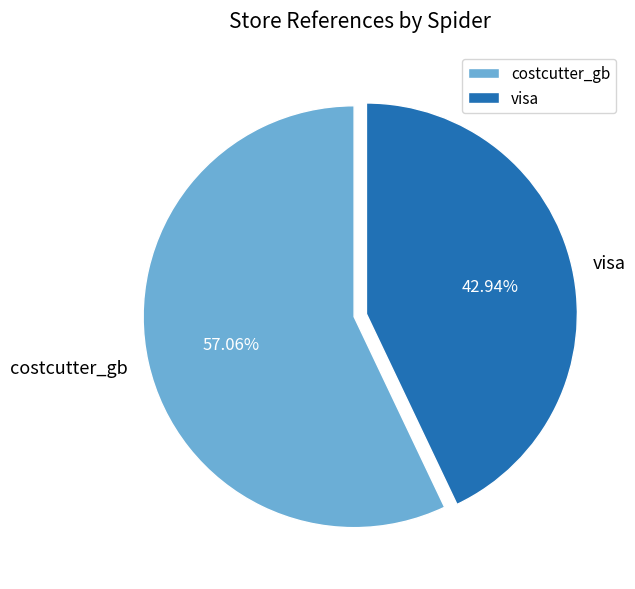

What is the smallest slice in the pie chart?

visa